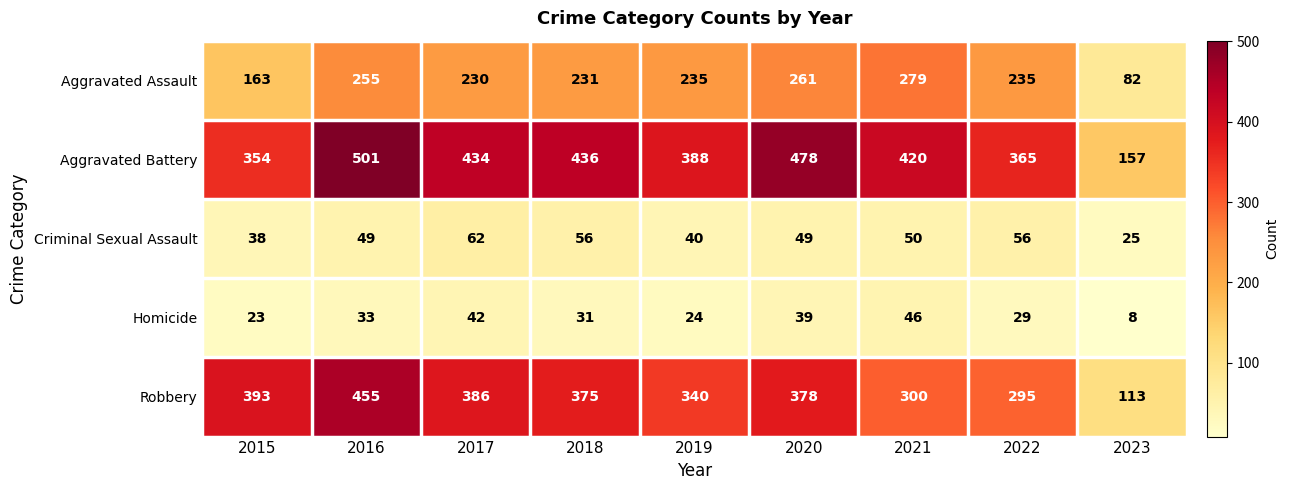

How many series are shown in this chart?

5